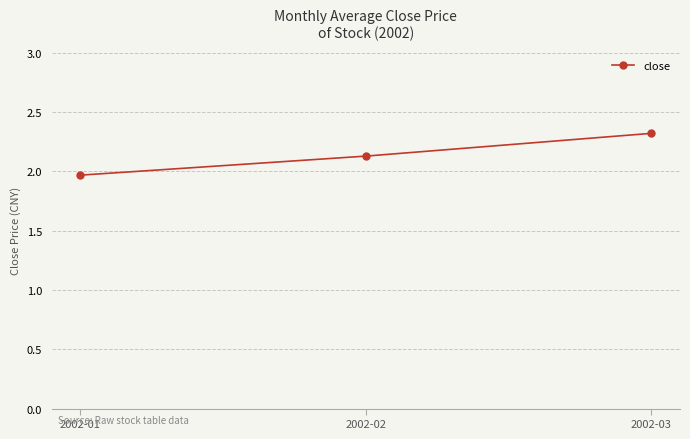

What is the value of the 3rd point from the left?

2.3